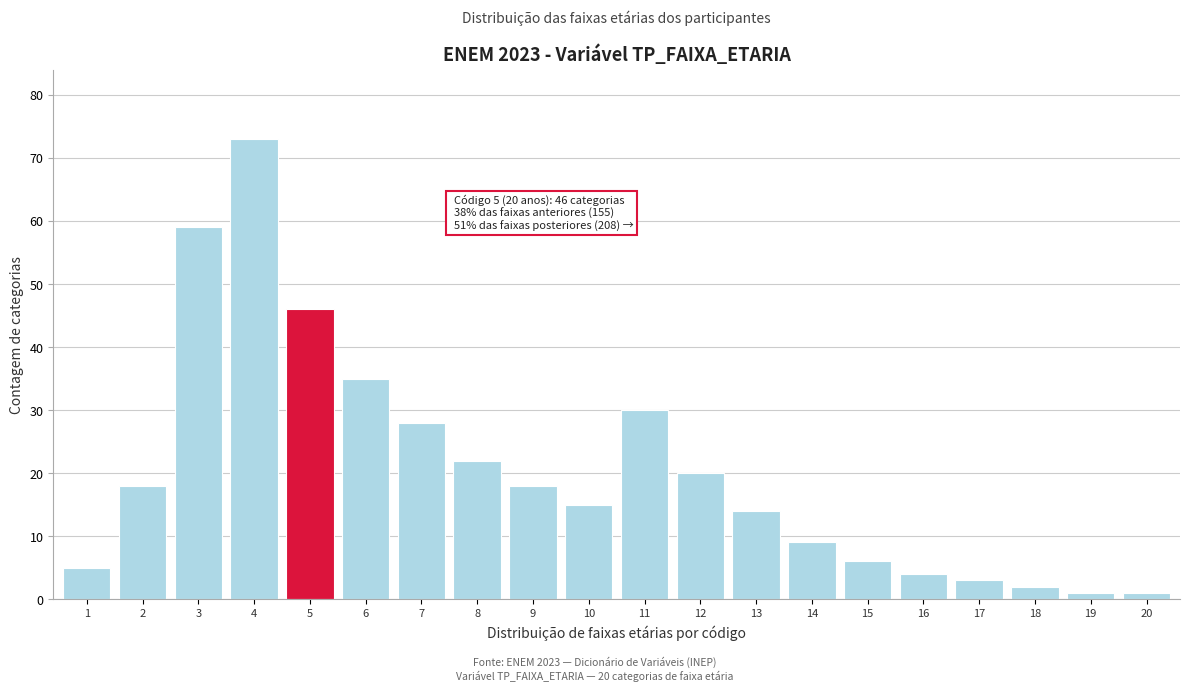

Reading left to right, what are all the values shown in this chart?

1=5	2=18	3=59	4=73	5=46	6=35	7=28	8=22	9=18	10=15	11=30	12=20	13=14	14=9	15=6	16=4	17=3	18=2	19=1	20=1